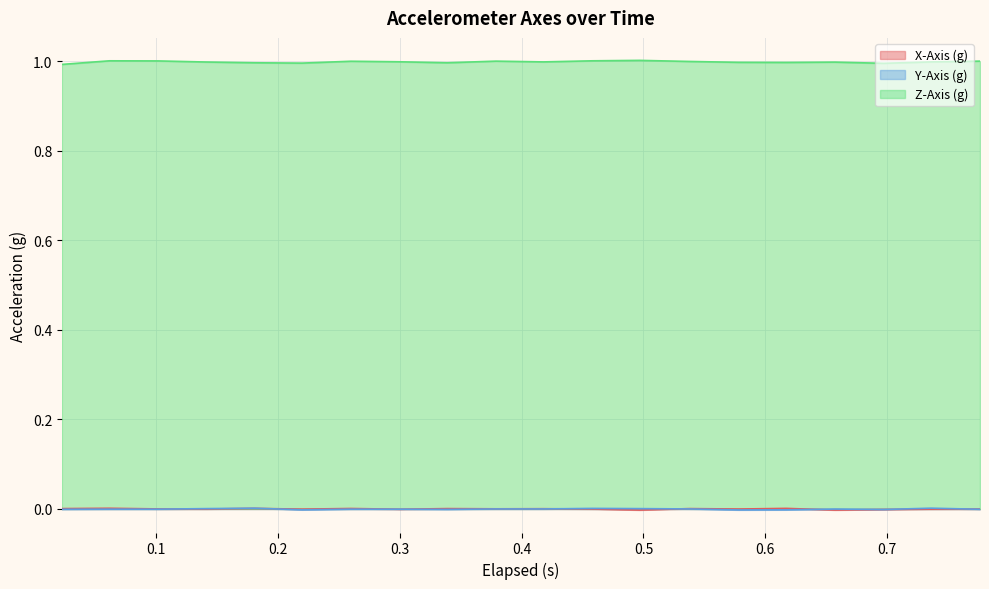

Which series has the largest range (max minus min)?

Z-Axis (g)